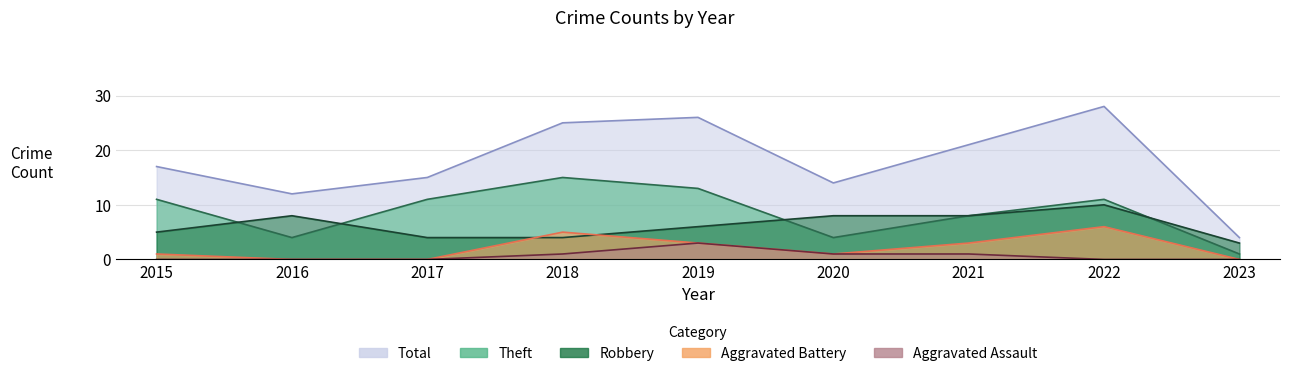

What is the sum of all Aggravated Assault values?

6